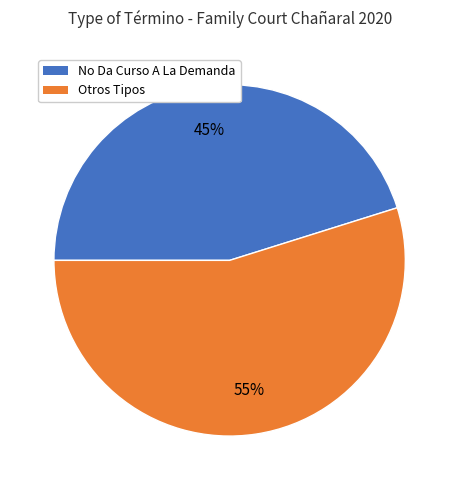

To the nearest percent, what is the average slice percentage?

50%